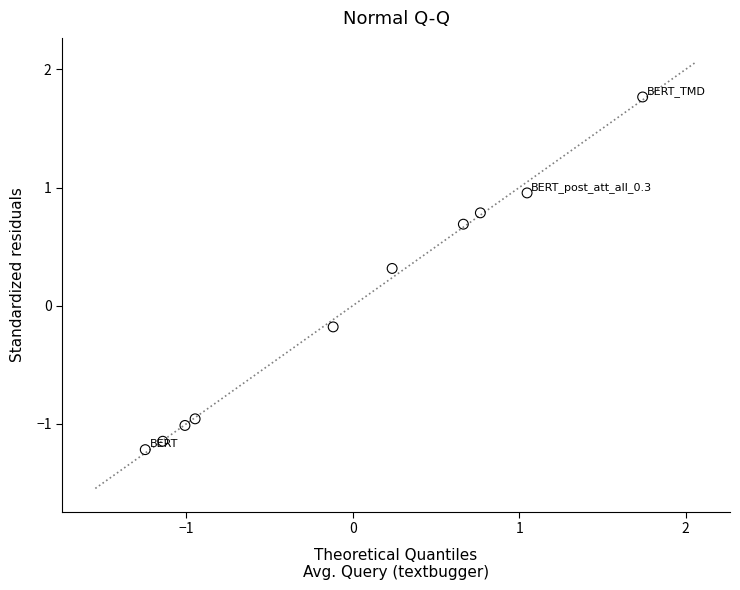

What is the range of X values (max minus min)?

3.0